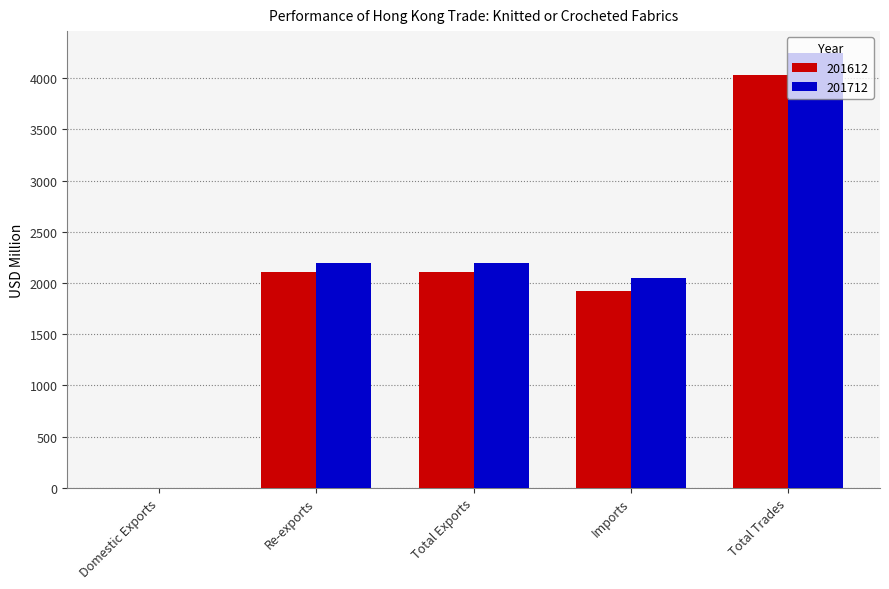

The value of 201612 at Re-exports is 1308.5. True or false?

False